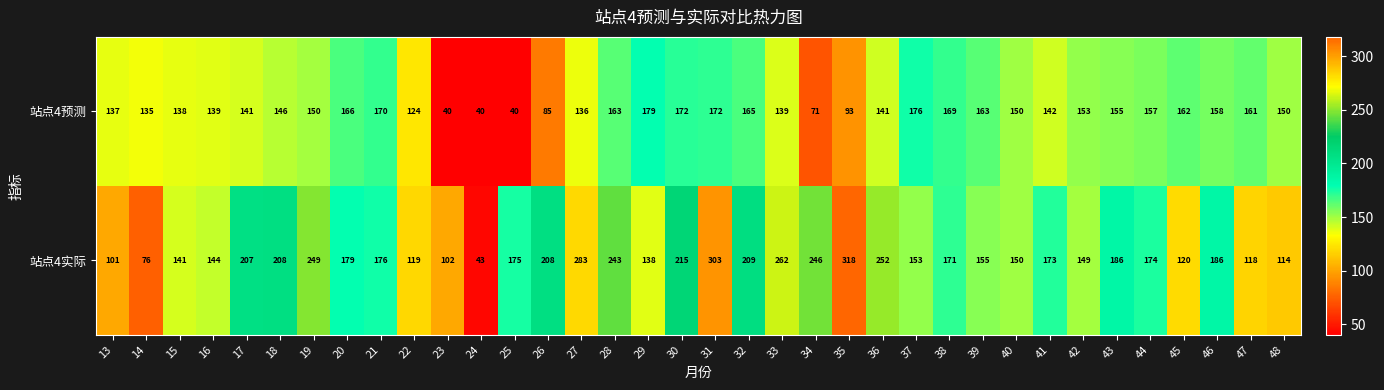

At which category is the sum across all series the highest?

31